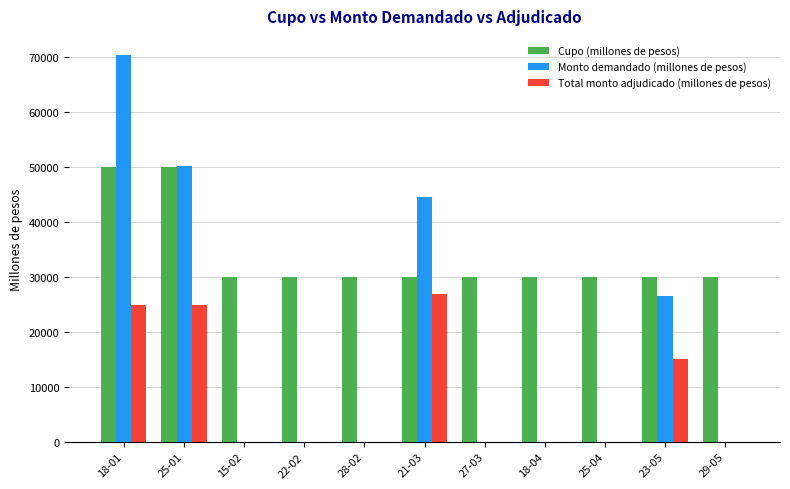

At which category is the sum across all series the highest?

18-01